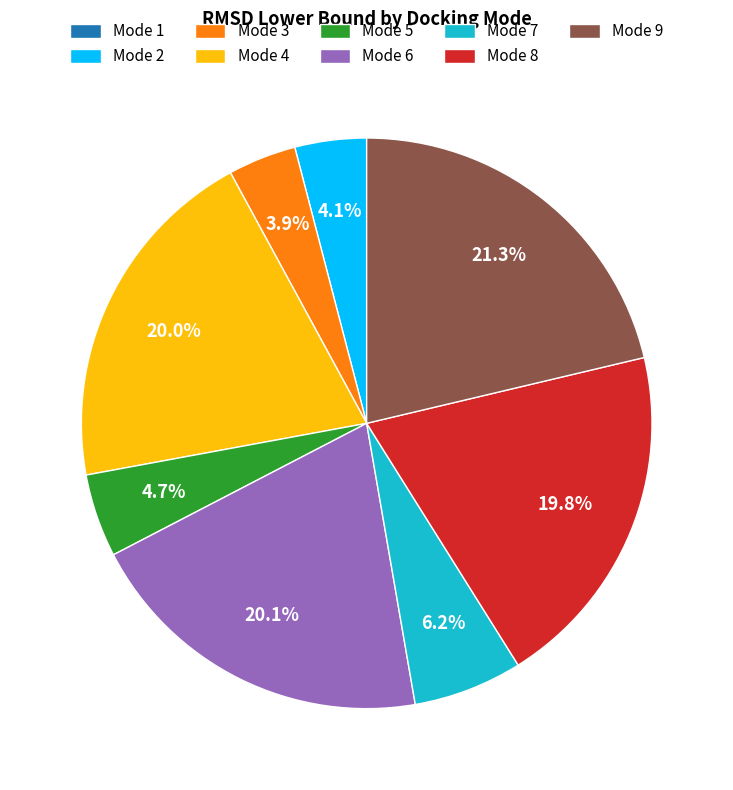

Does any single category account for the majority?

No